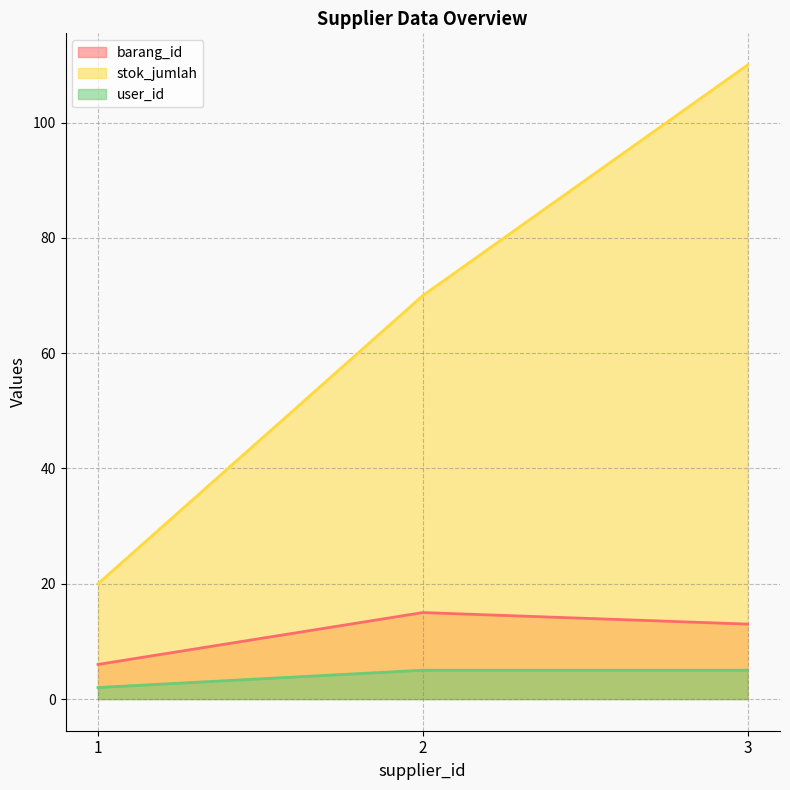

What is the spread (max minus min) of values at 3?

105